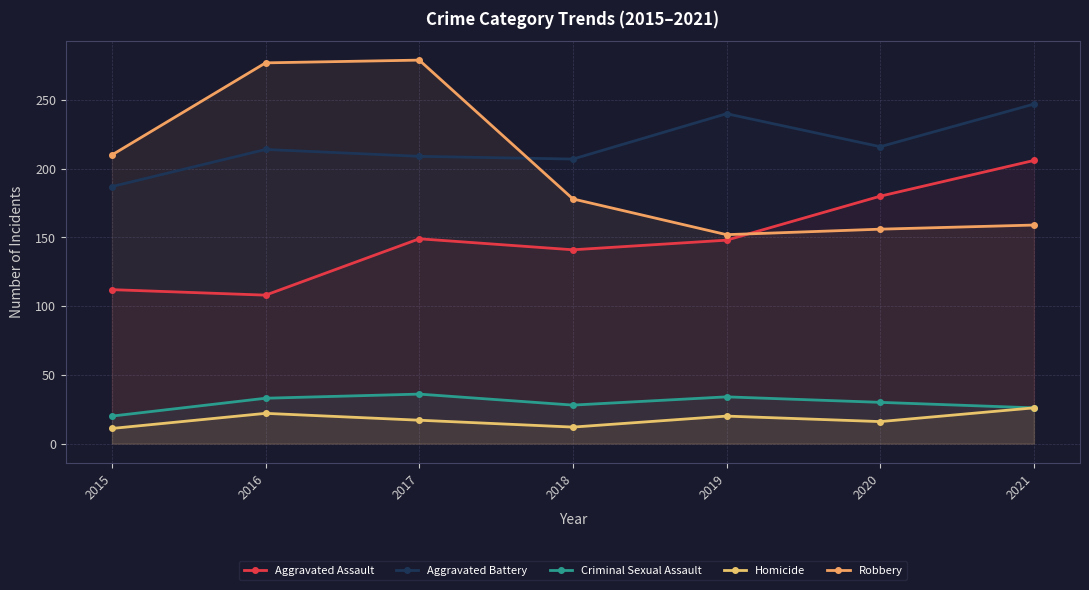

How many lines are shown in the chart?

5